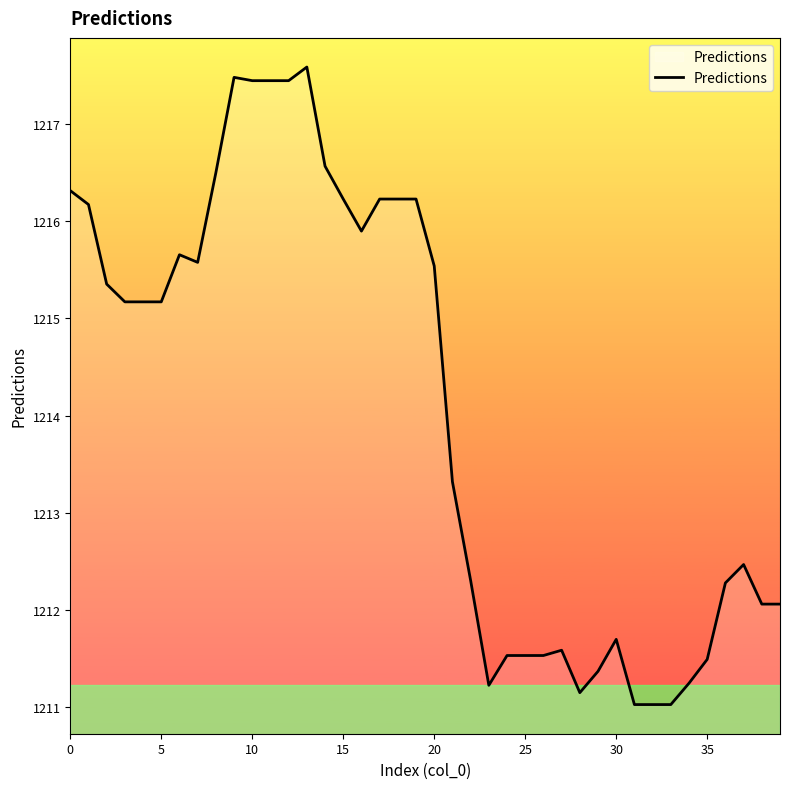

What is the greatest value displayed?

1217.6